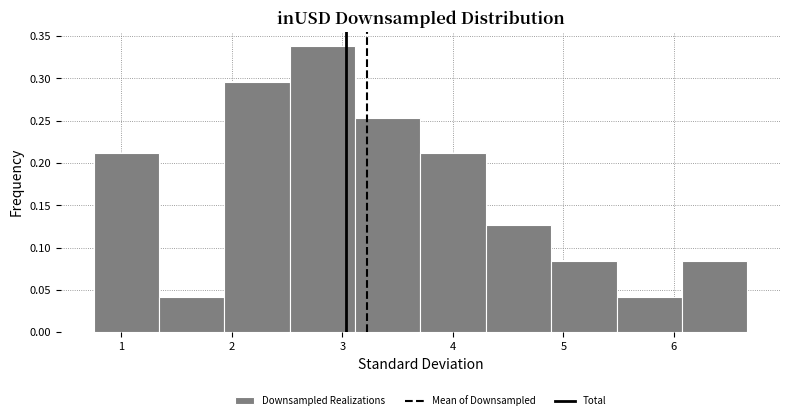

Reading left to right, list every bar in this chart as the range it spans on the x-axis followed by its height. Neither the bar edges nor the heights are printed on the chart, so give them approximately, as read against the axes.

0.7 to 1.3: 0.210
1.3 to 1.9: 0.040
1.9 to 2.5: 0.295
2.5 to 3.1: 0.340
3.1 to 3.7: 0.255
3.7 to 4.3: 0.210
4.3 to 4.9: 0.125
4.9 to 5.5: 0.085
5.5 to 6.1: 0.040
6.1 to 6.7: 0.085